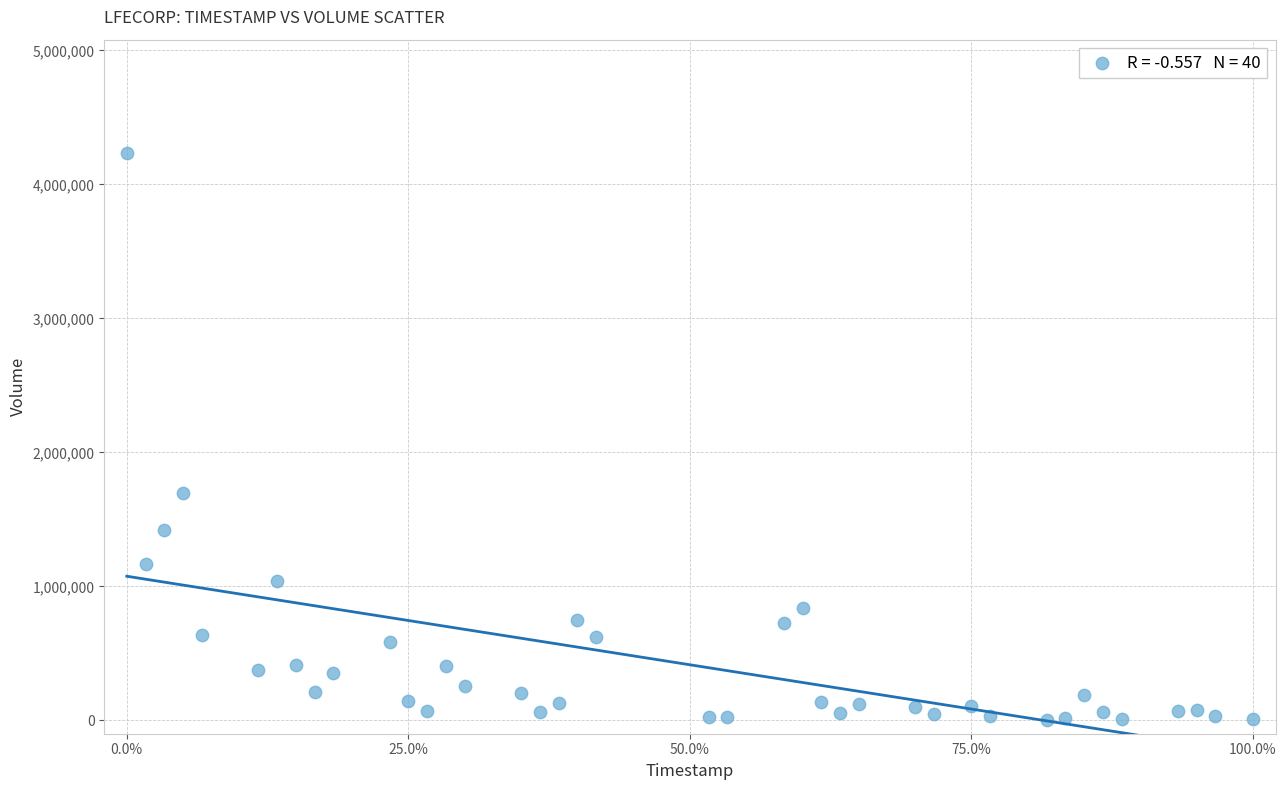

What is the range of Y values (max minus min)?

4229400